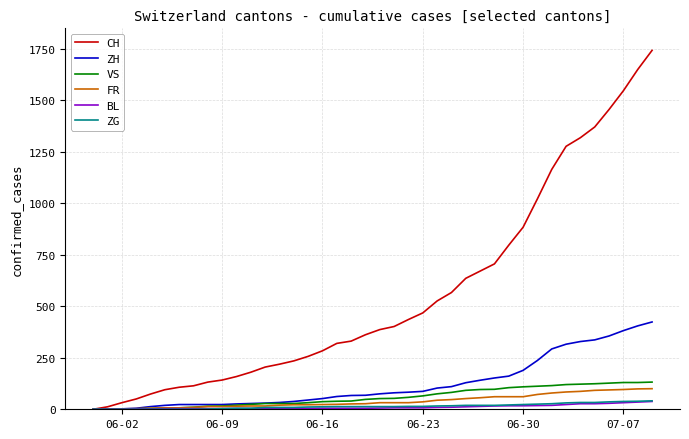

What is the maximum value for ZG?

41